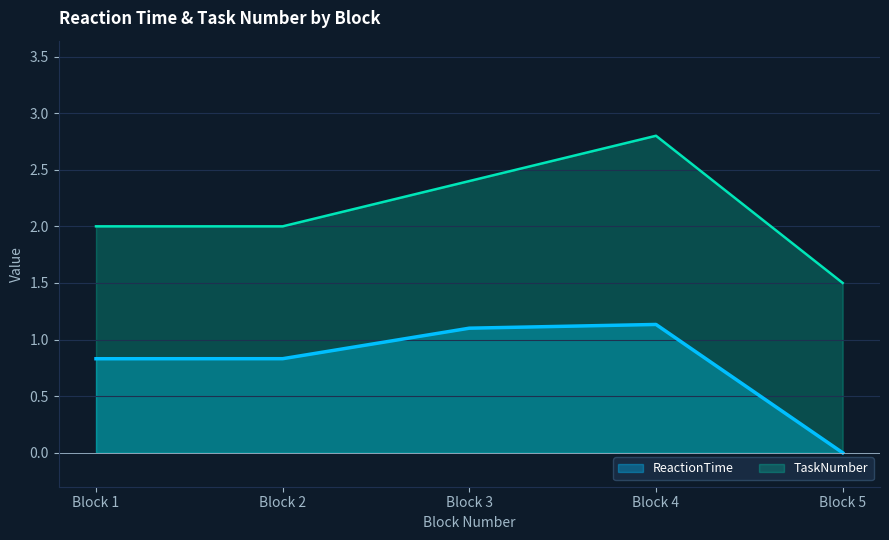

What is the difference between the maximum and minimum values in the TaskNumber series?

1.3